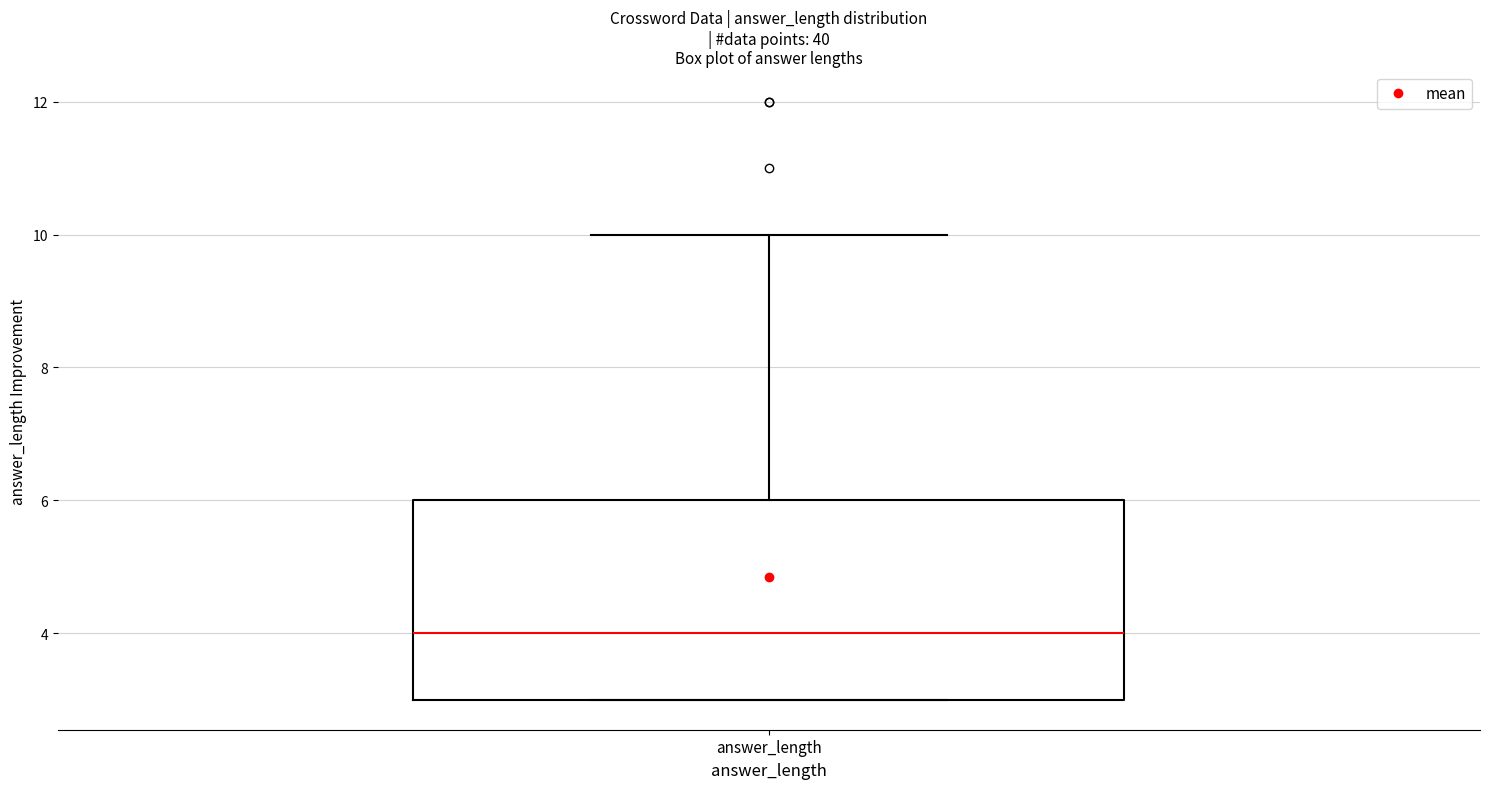

Where is the upper edge of the box for answer_length on the y-axis? The values are not printed on the chart, so give them approximately, as read against the axis.

6